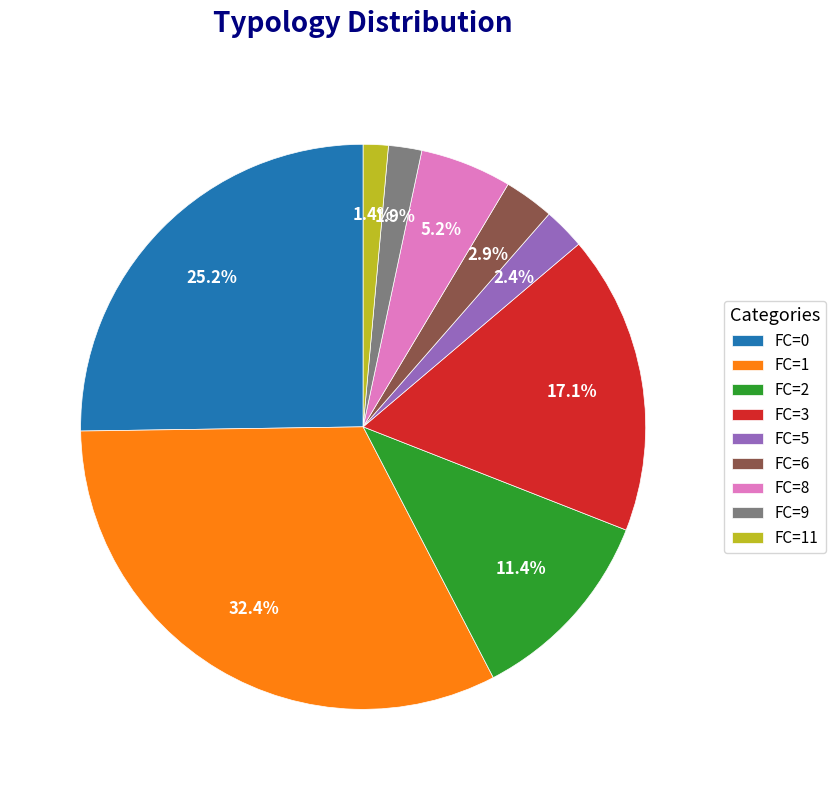

Which slice is the largest?

FC=1